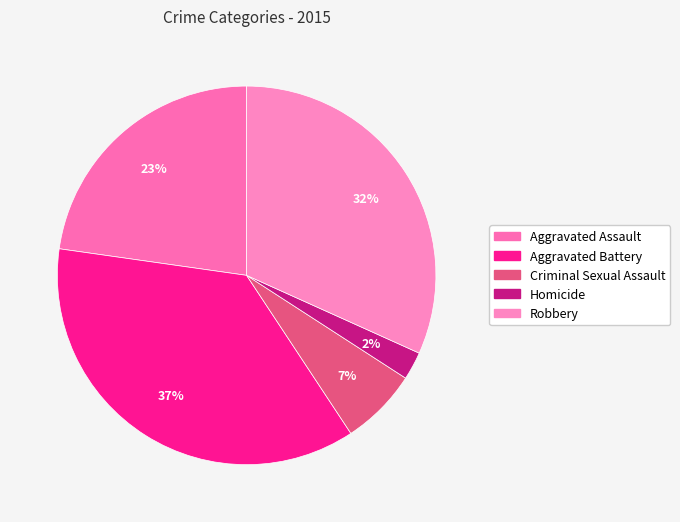

What is the smallest slice in the pie chart?

Homicide